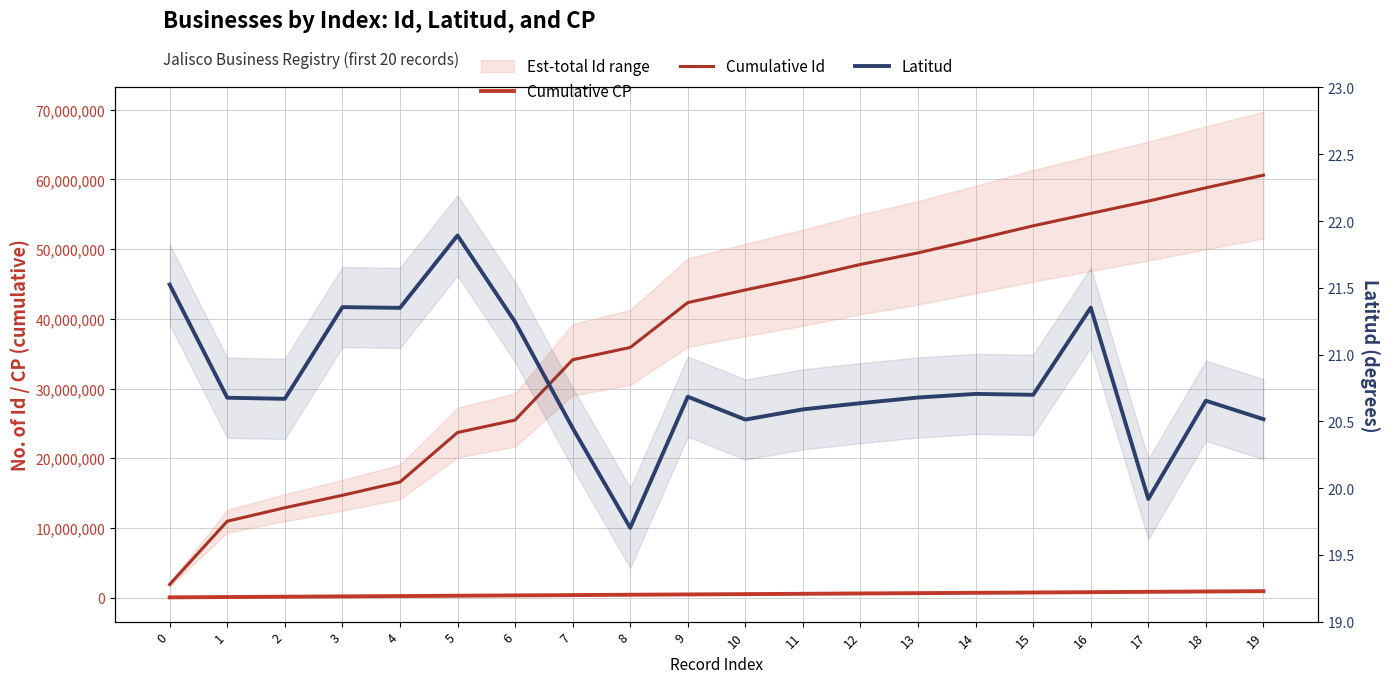

The Cumulative Id series shows 44135661.0 at 10. True or false?

True